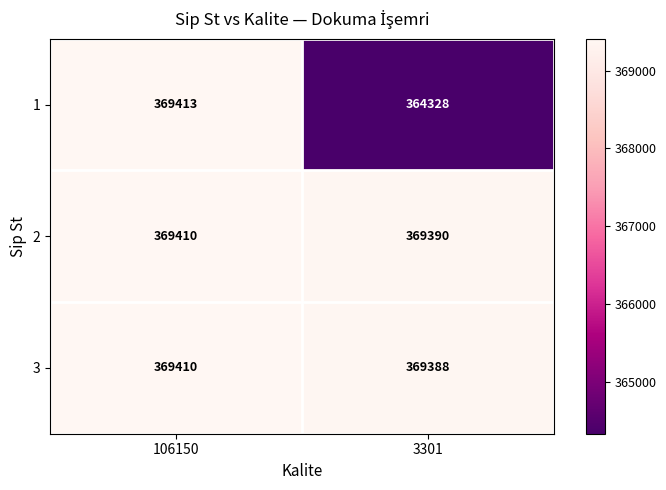

Is it true that 2 equals 508397 at 106150?

False